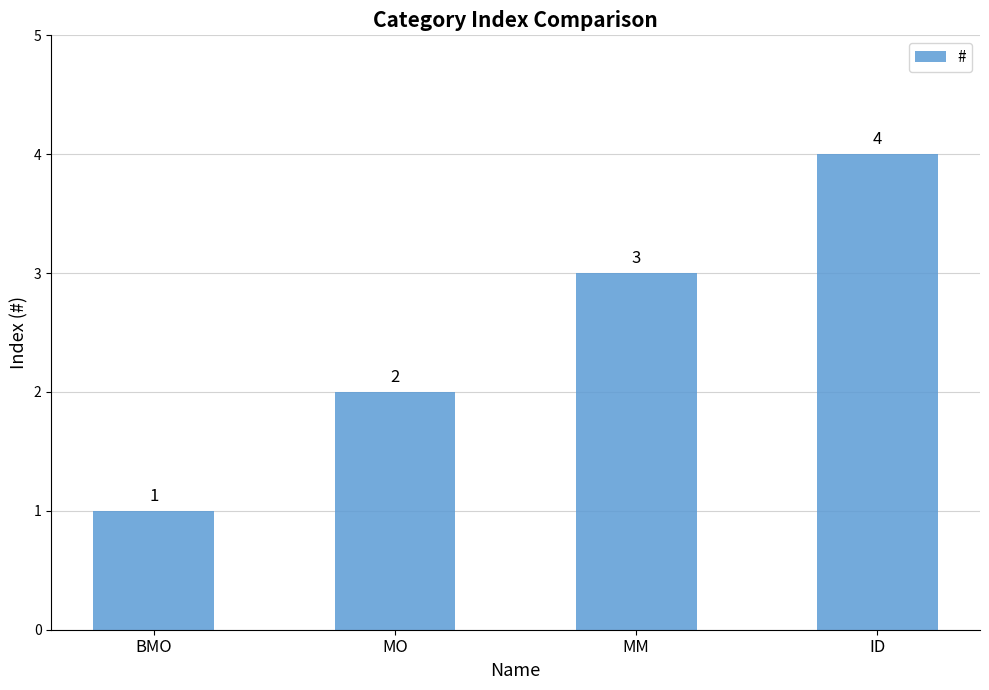

What is the smallest value displayed?

1